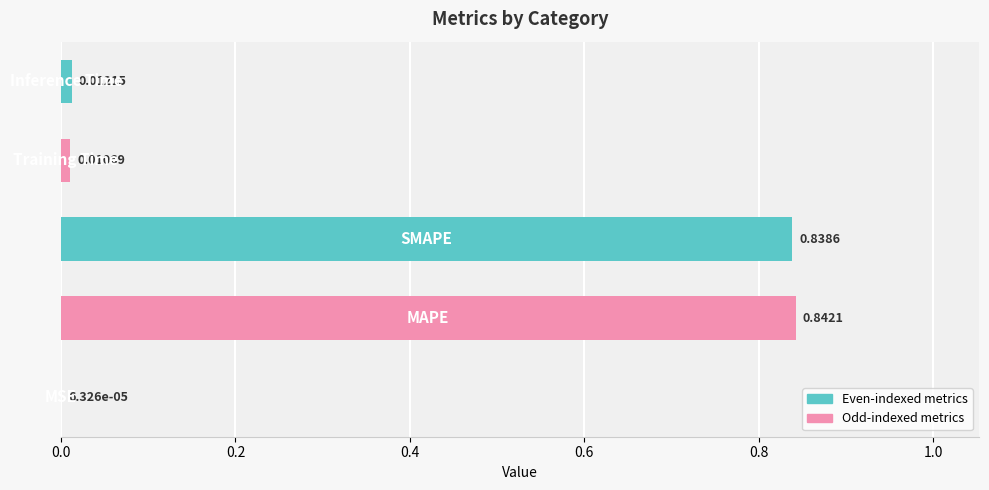

What is the sum of all values?

1.7